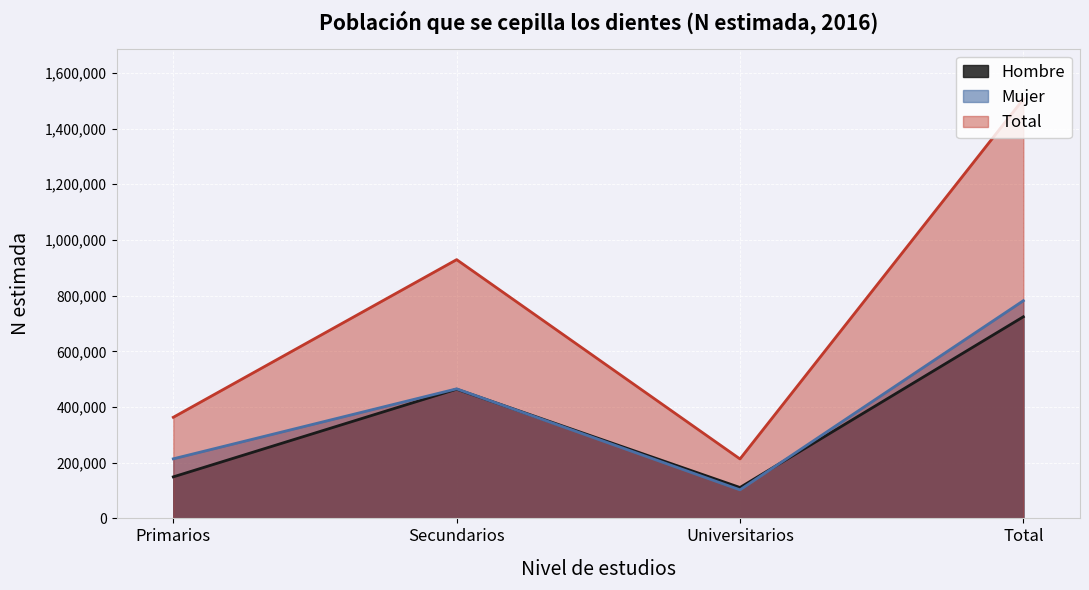

True or false: Mujer and Total intersect in this chart.

False